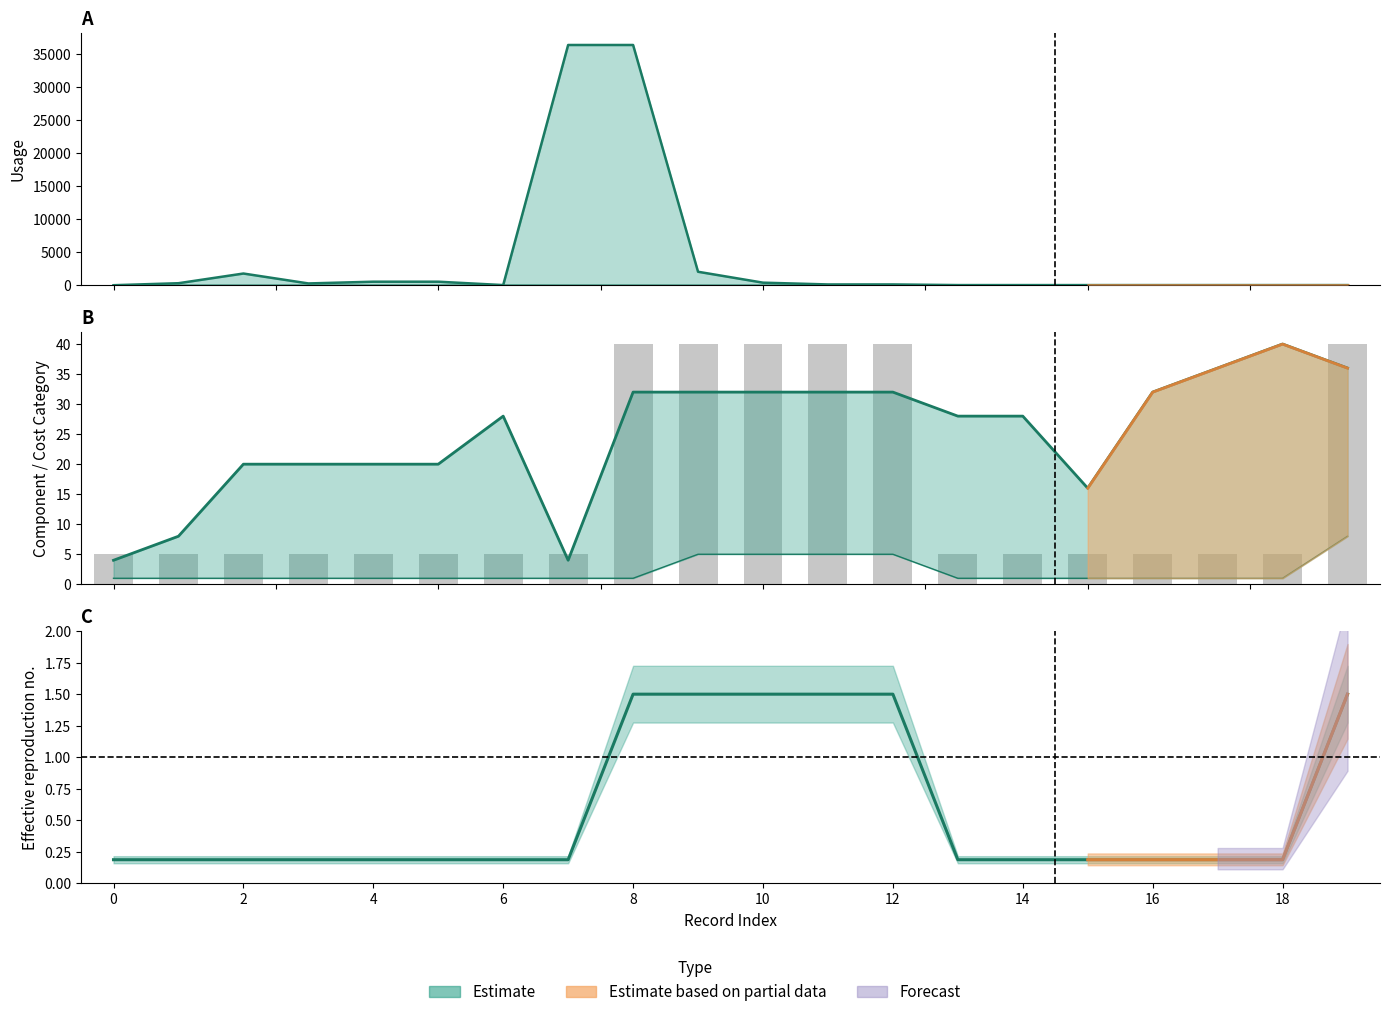

True or false: ComponentID has a value of 6 at 16.

False